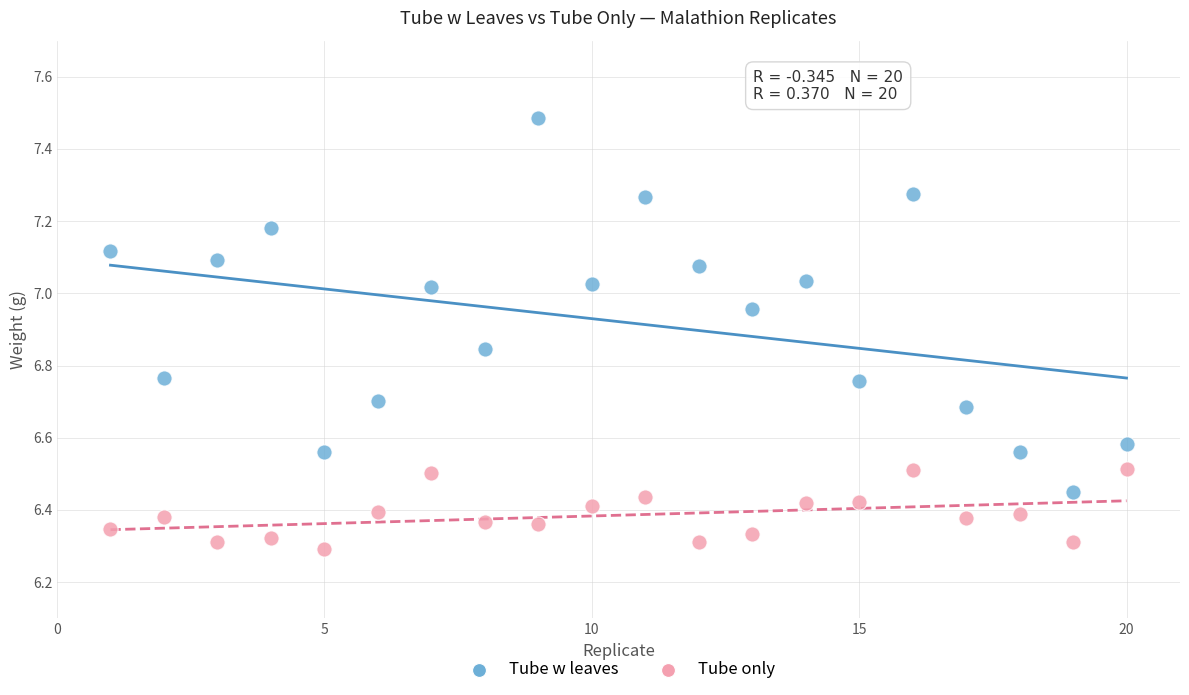

Which series contains the highest Y value?

Tube w leaves